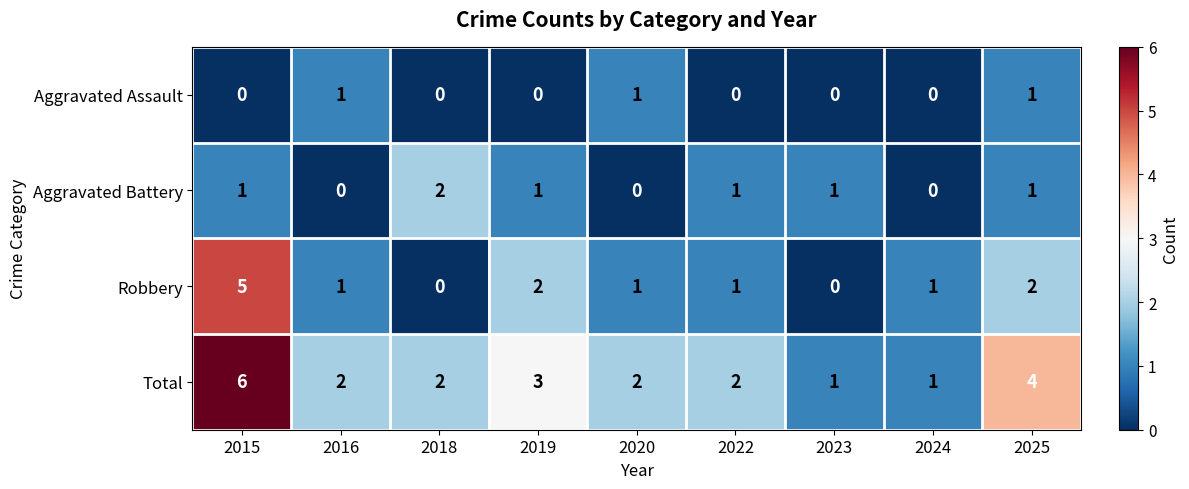

What is the spread (max minus min) of values at 2025?

3